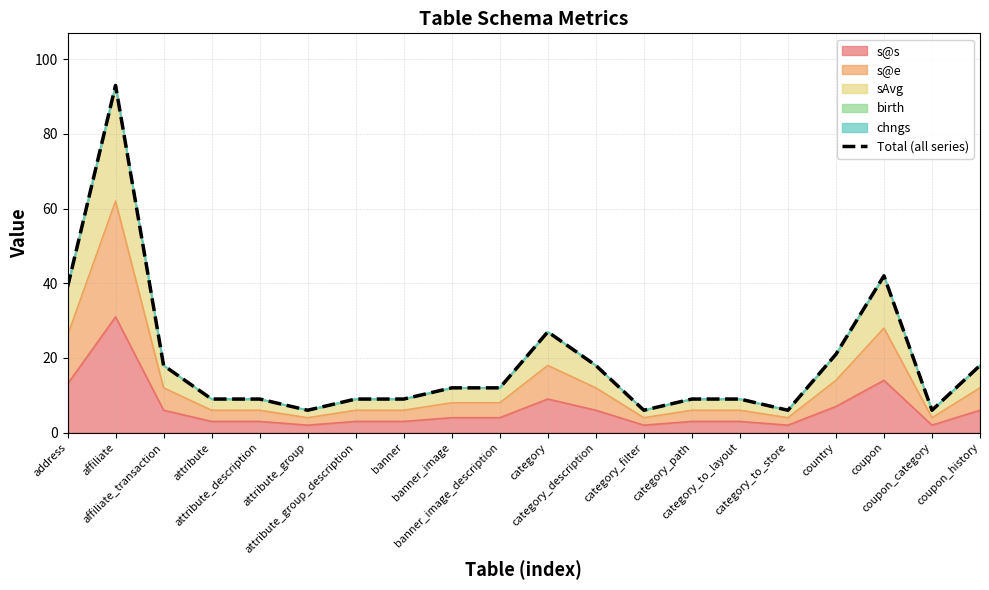

What is the sum of the values at category_path and attribute?

18